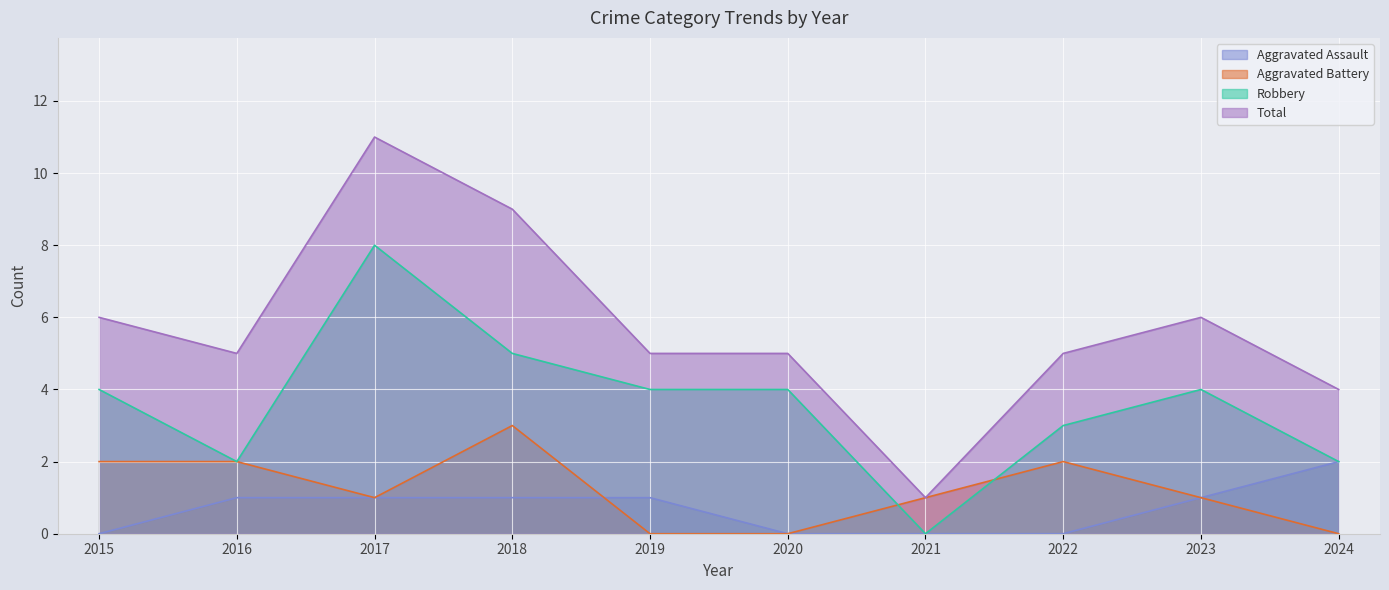

At which category does the chart reach its minimum across all series?

2015